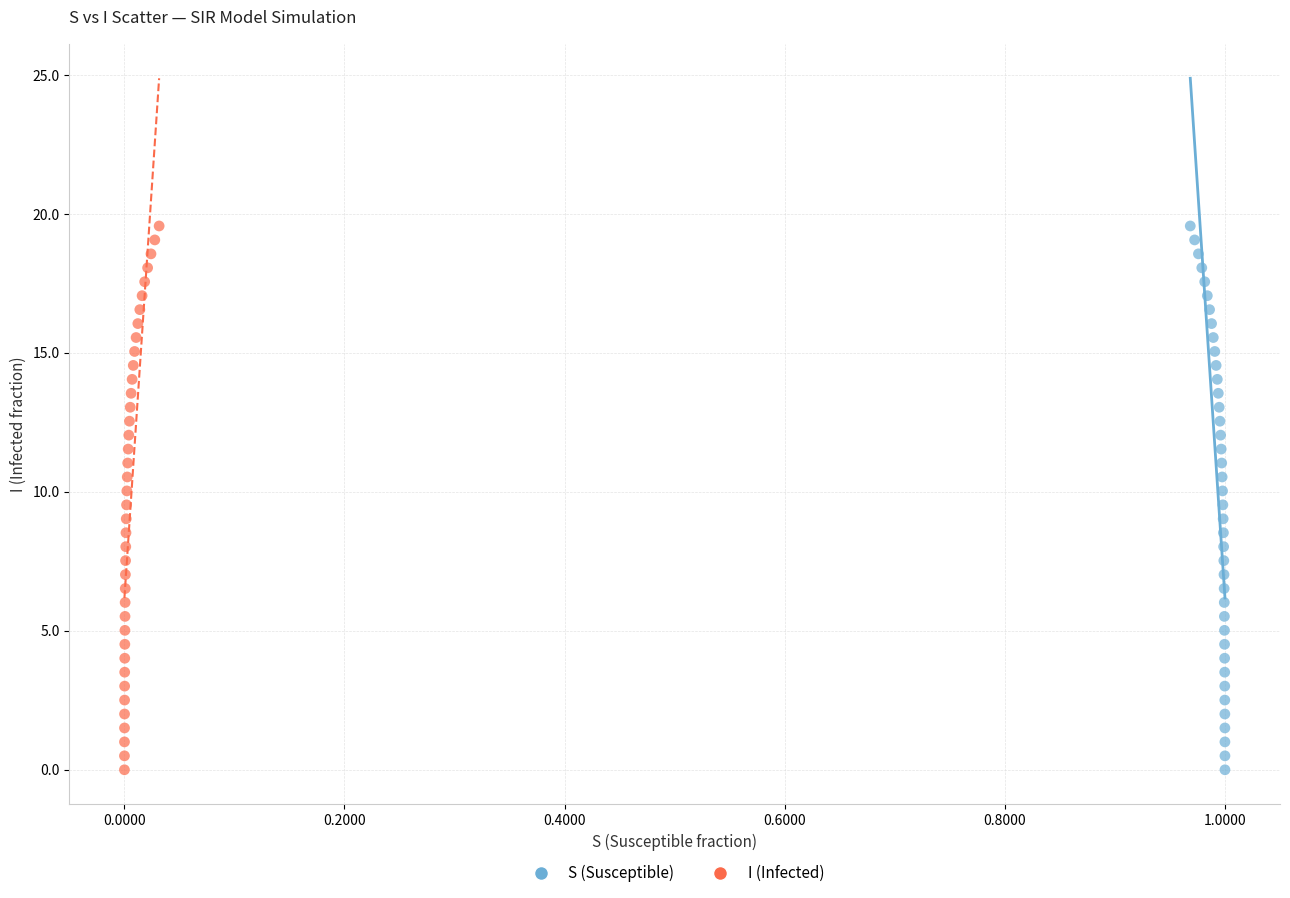

What are all the series names shown in the legend?

S (Susceptible), I (Infected)